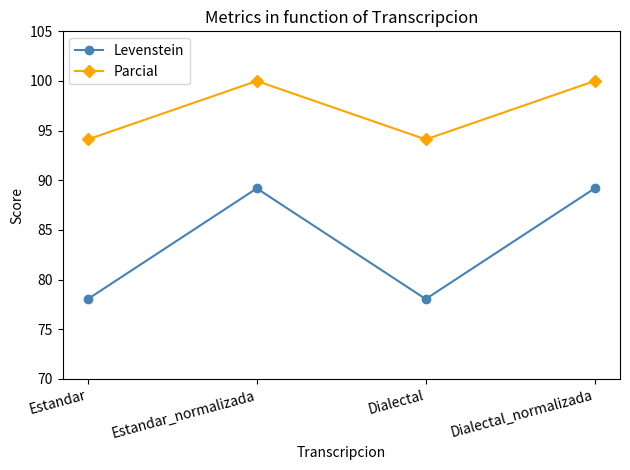

What value does the Levenstein series have at Dialectal_normalizada?

89.2